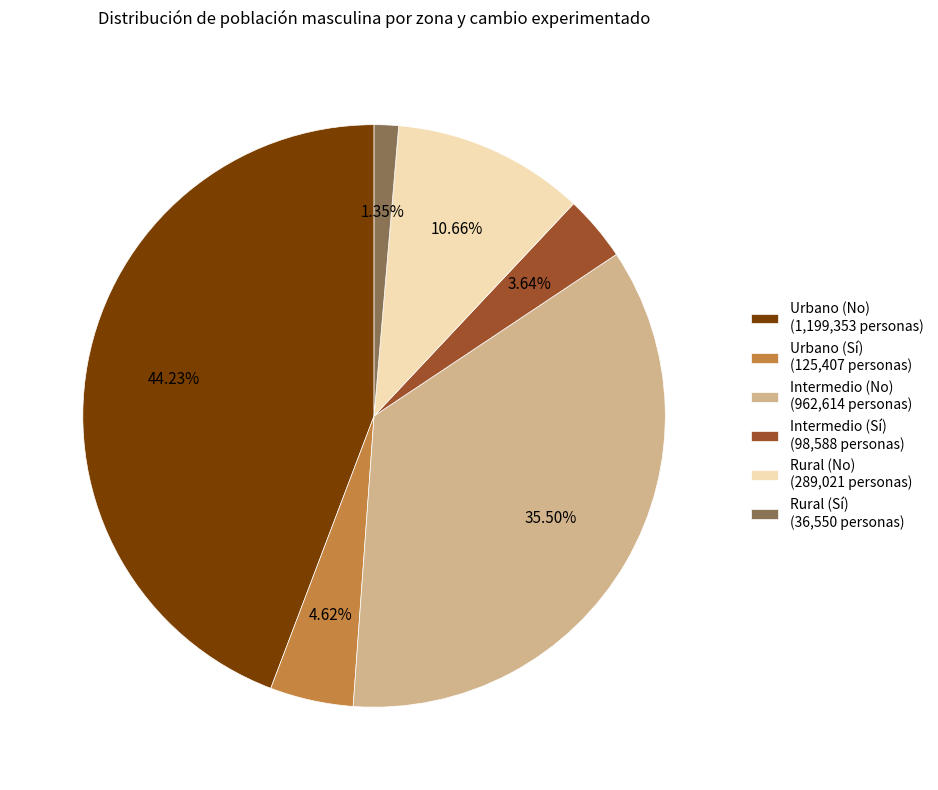

Rank the categories by value from lowest to highest.

Rural (Sí), Intermedio (Sí), Urbano (Sí), Rural (No), Intermedio (No), Urbano (No)